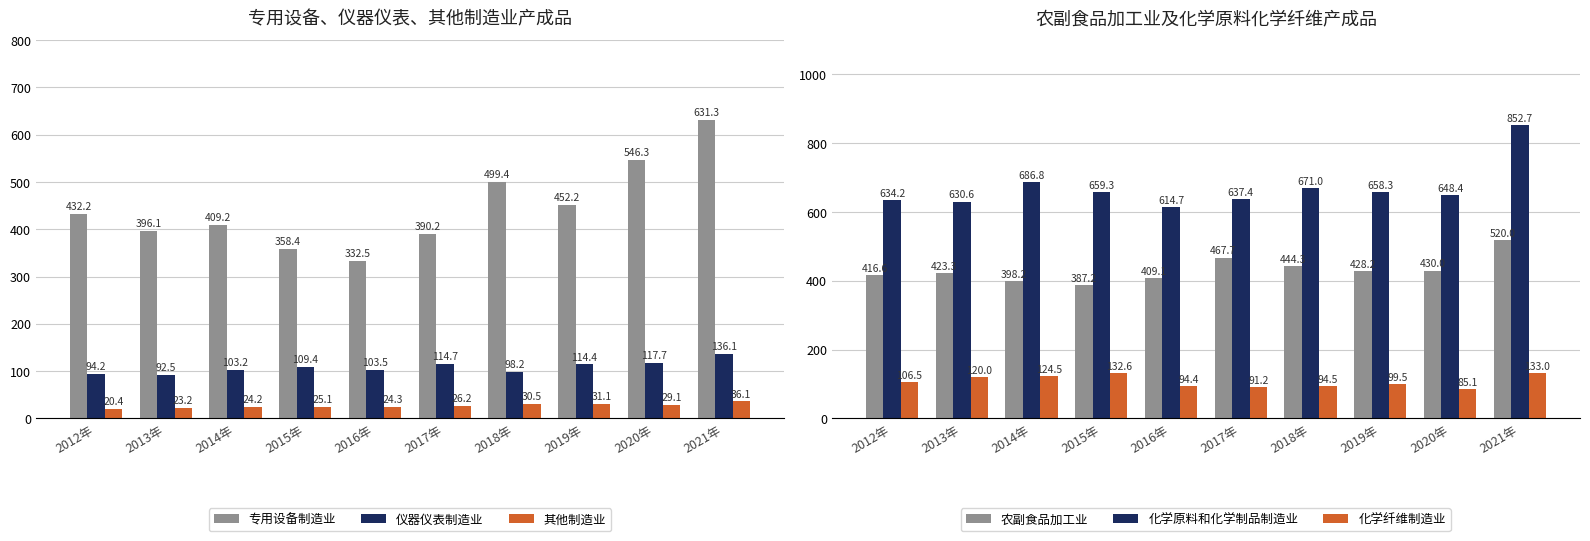

At which label is 化学纤维制造业 closest to 109?

2012年